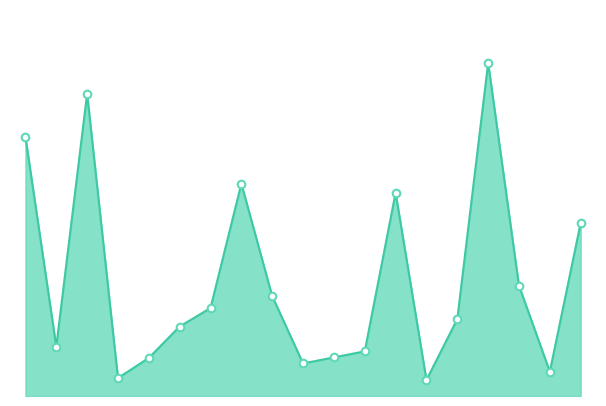

How many lines are shown in the chart?

1